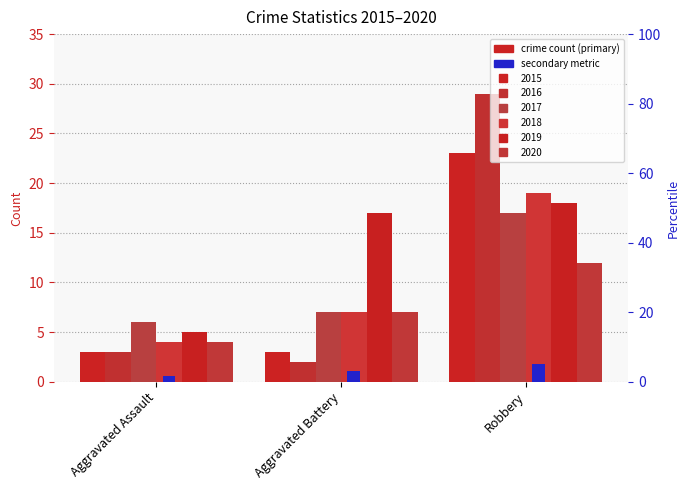

Which series has the largest range (max minus min)?

2016